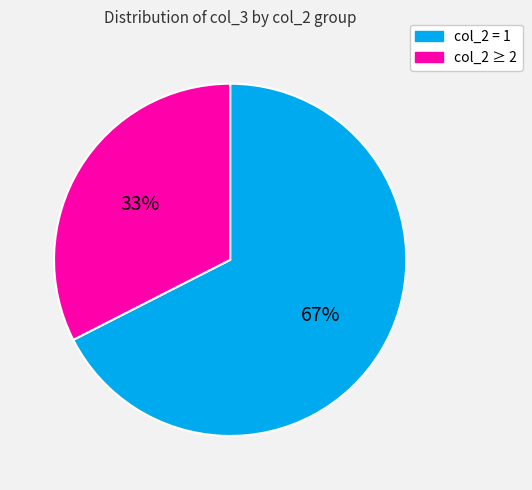

Is there any slice that represents more than half of the pie?

Yes